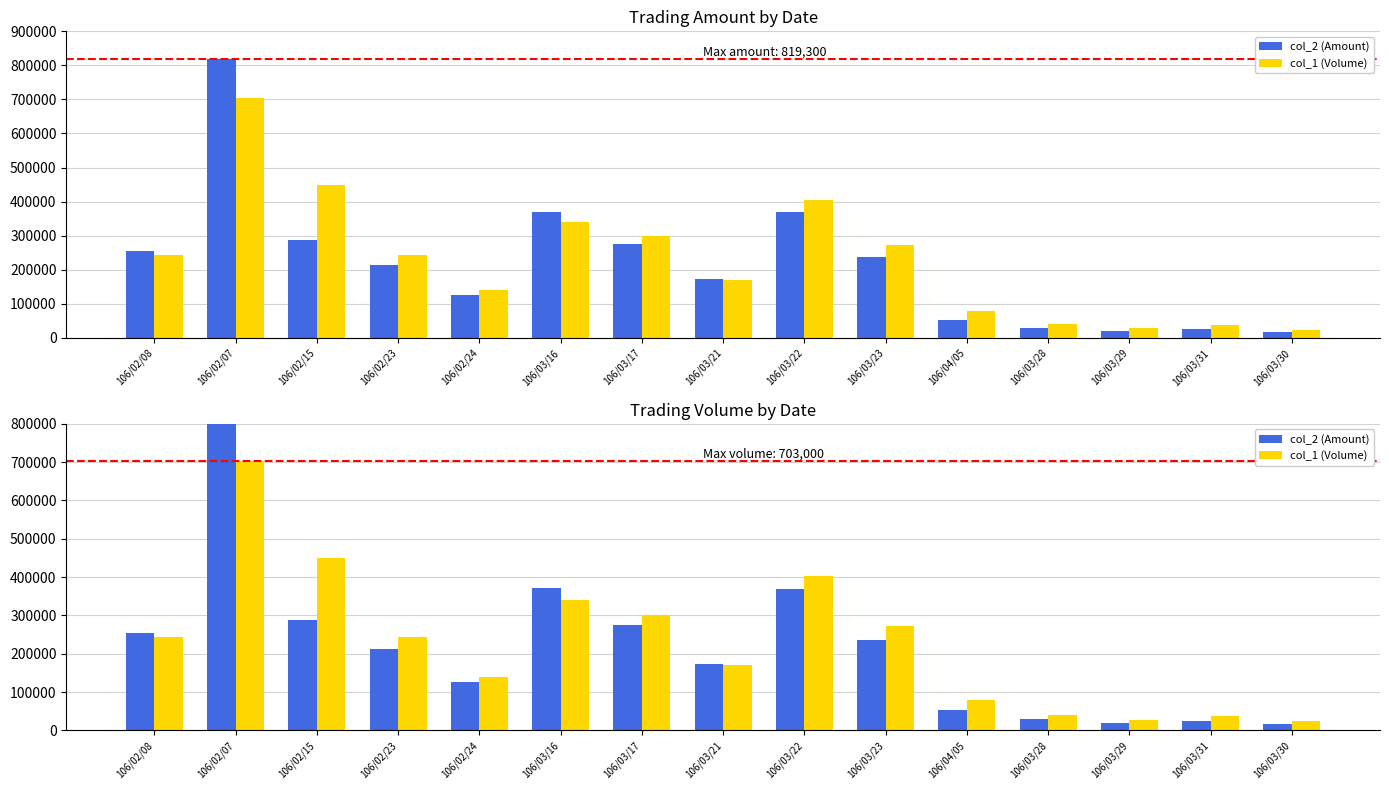

What is the average value of the col_1 (Volume) series?

231733